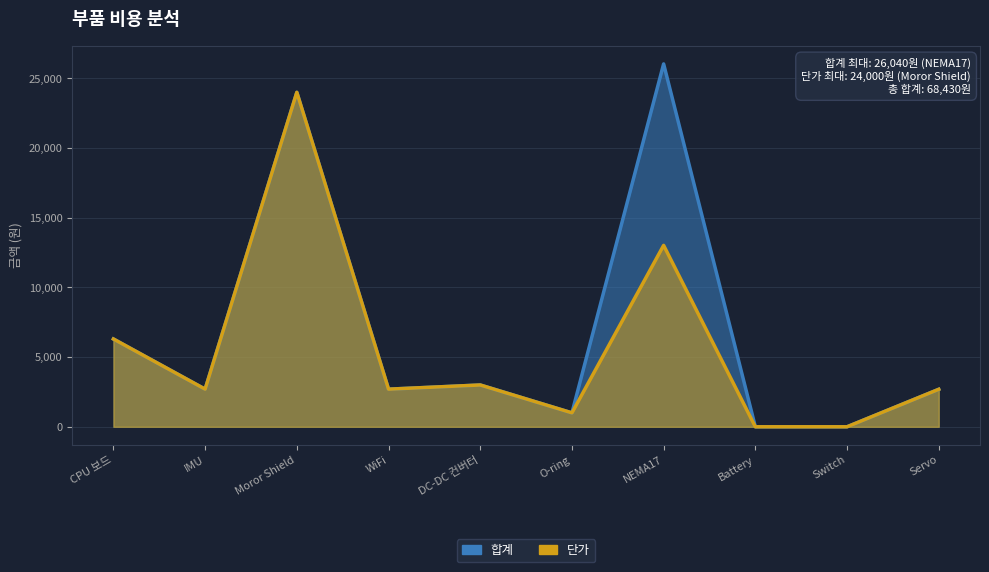

How many values in the 단가 series exceed 2700?

4